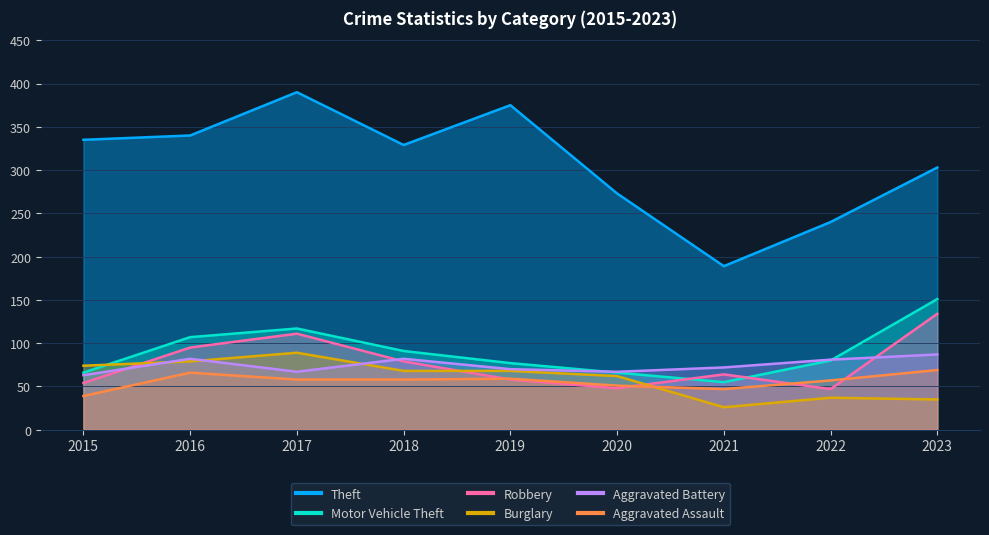

Is the value of Aggravated Assault at 2017 greater than the value of Aggravated Battery at 2021?

No